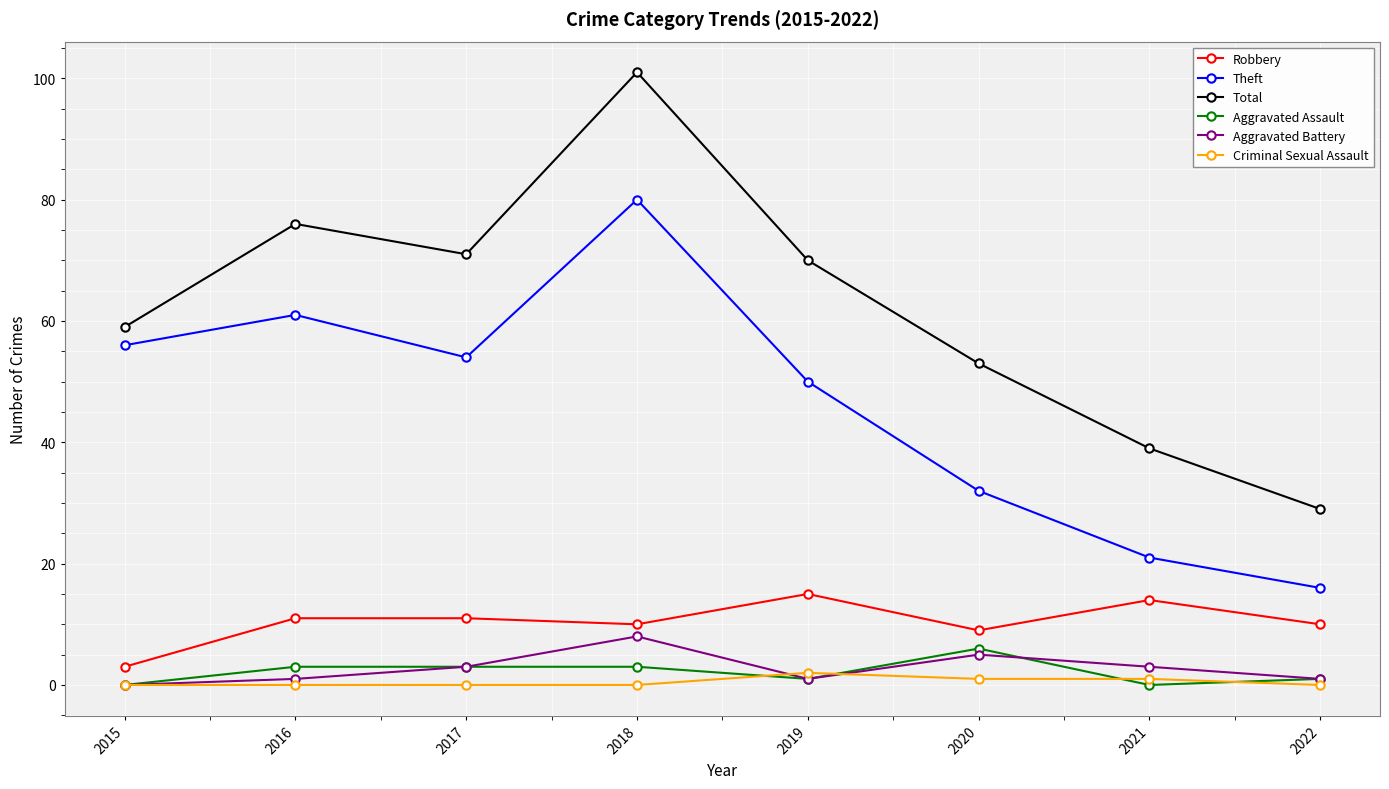

Which series changed the most between 2018 and 2021?

Total